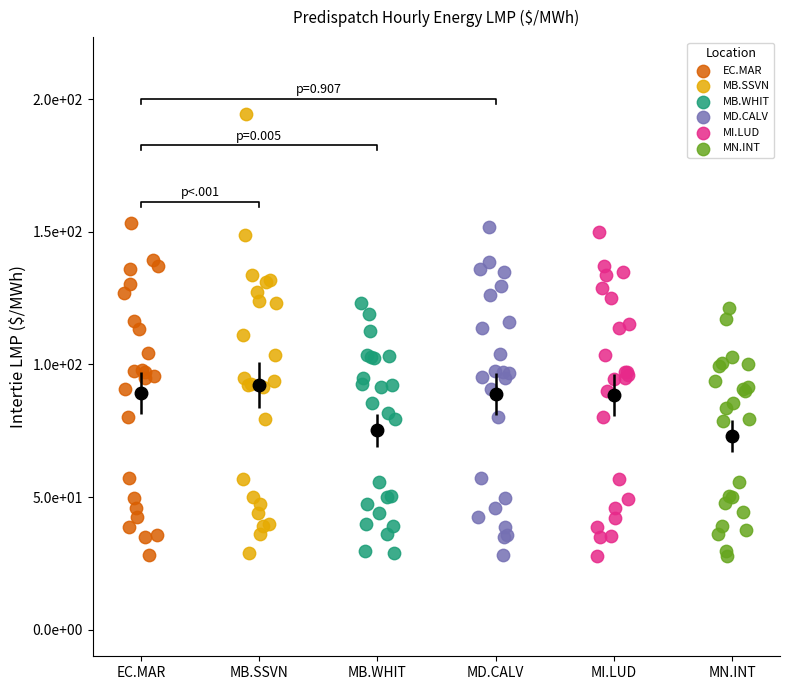

What are all the series names shown in the legend?

EC.MAR, MB.SSVN, MB.WHIT, MD.CALV, MI.LUD, MN.INT